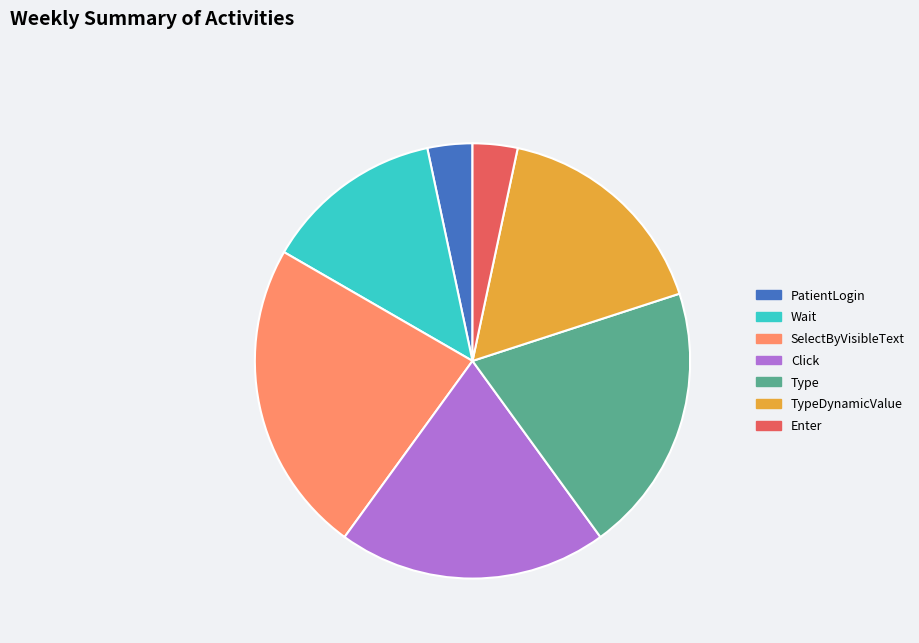

How many slices are in this pie chart?

7